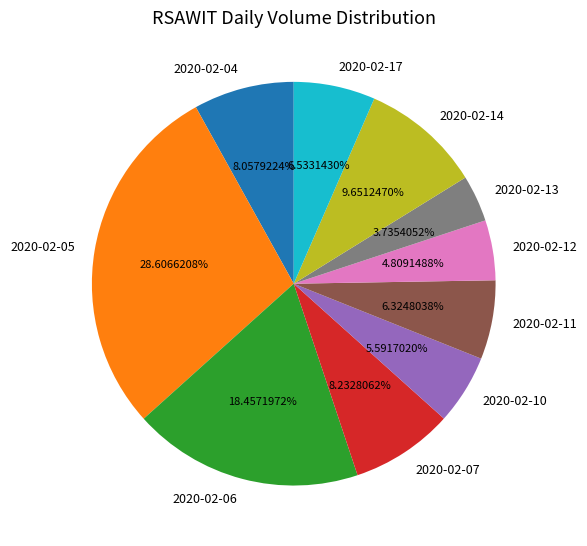

Which slice is the smallest?

2020-02-13